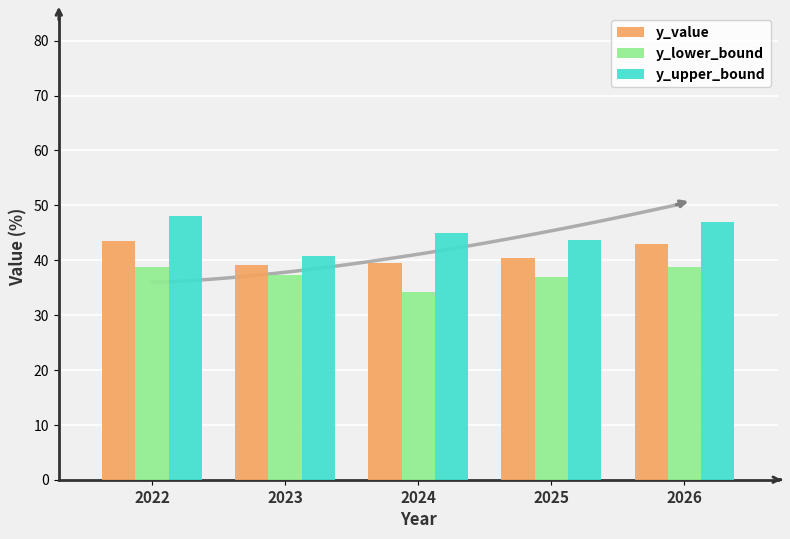

Which series has the largest total across all categories?

y_upper_bound